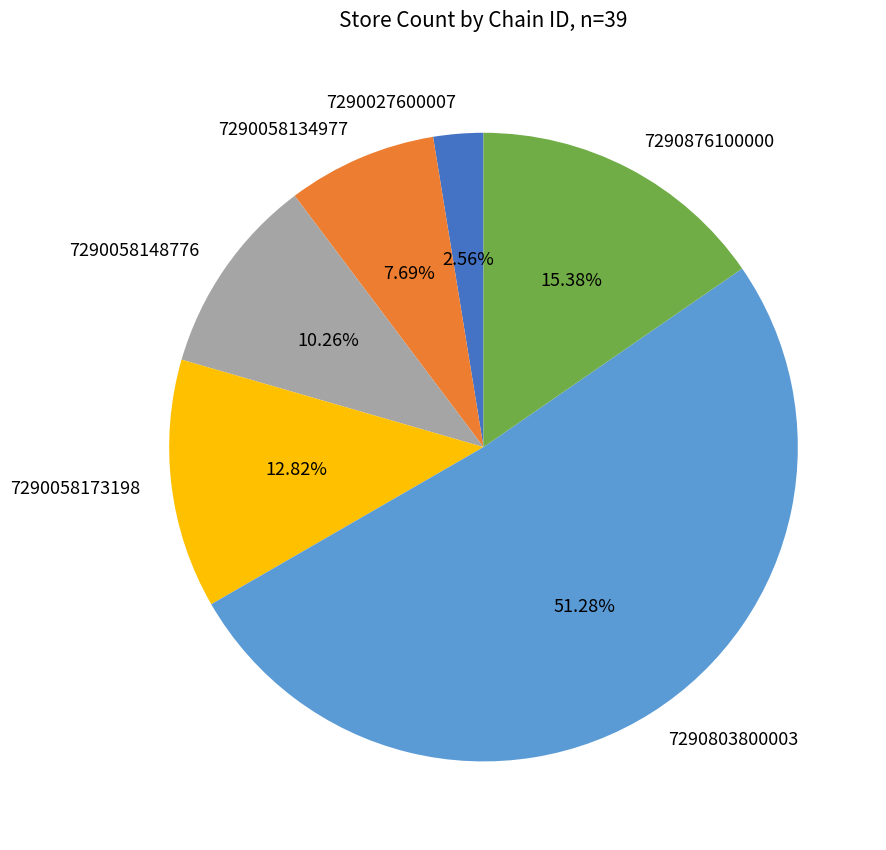

Rank the categories by value from highest to lowest.

7290803800003, 7290876100000, 7290058173198, 7290058148776, 7290058134977, 7290027600007